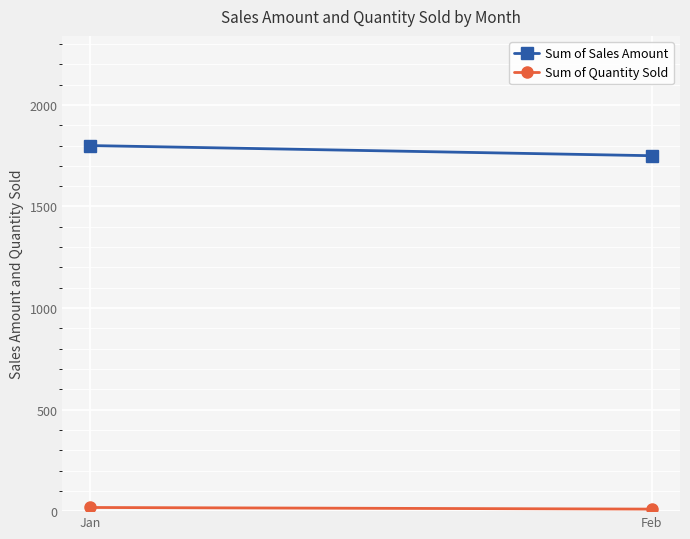

How many data points does each series have?

2